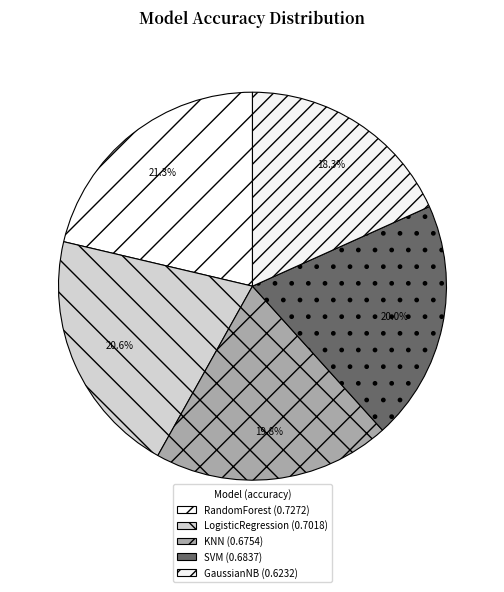

Do RandomForest and SVM together represent more than half of the pie?

No